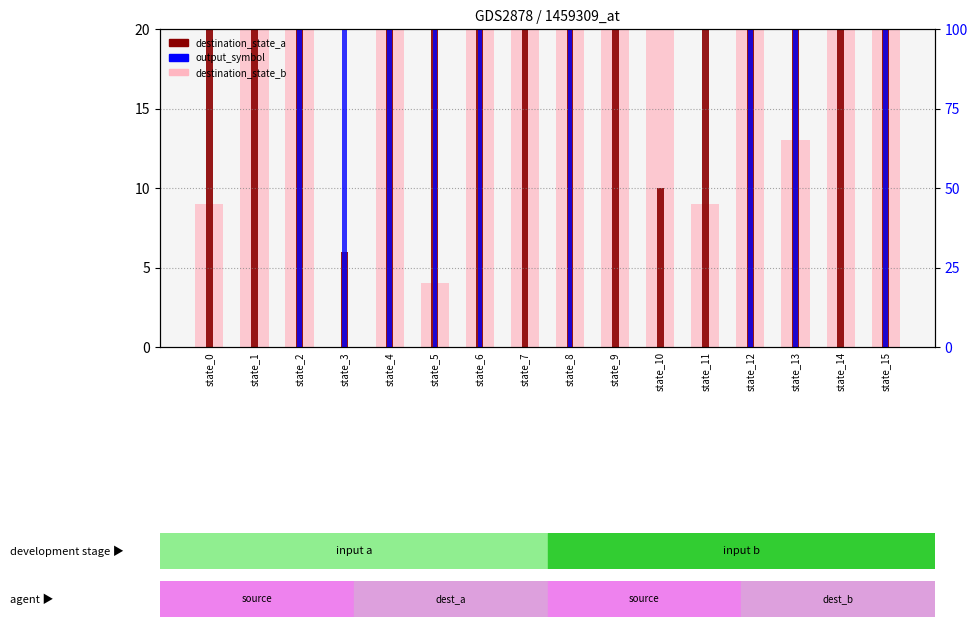

What is the difference between the maximum and minimum values in the output_symbol series?

1